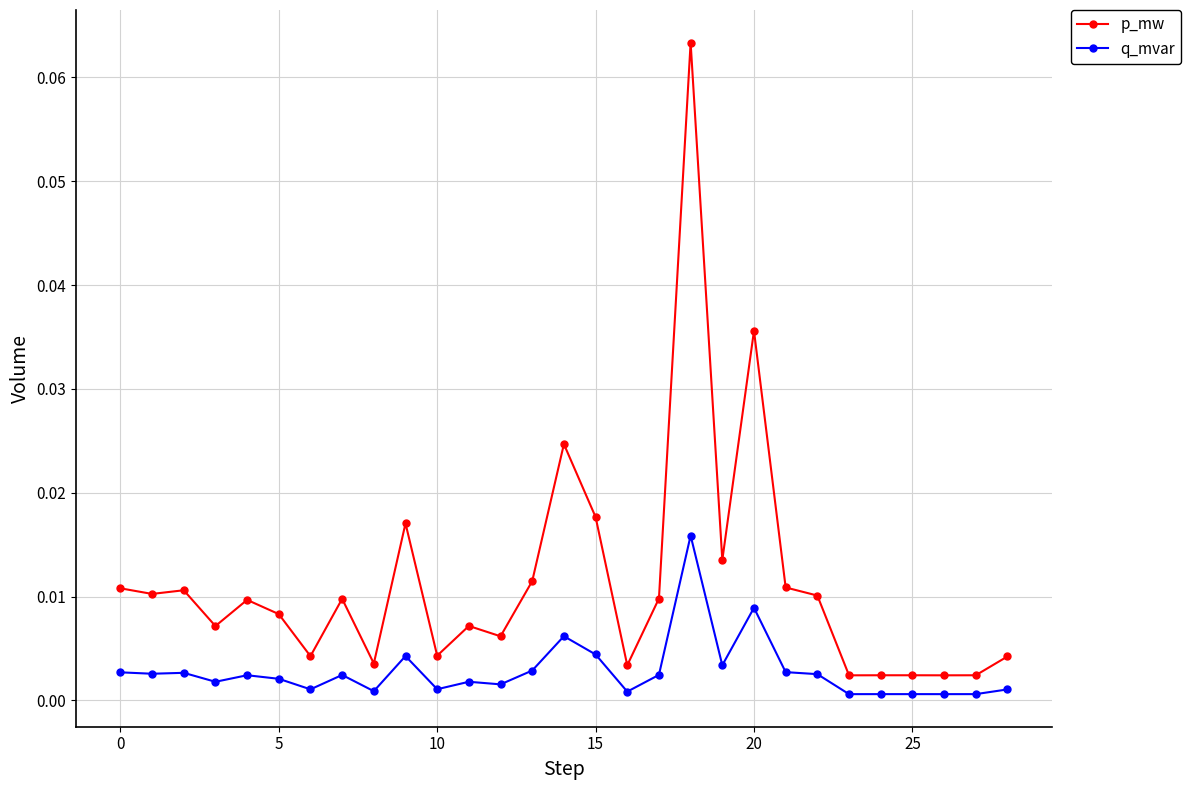

What is the sum of all p_mw values?

0.3